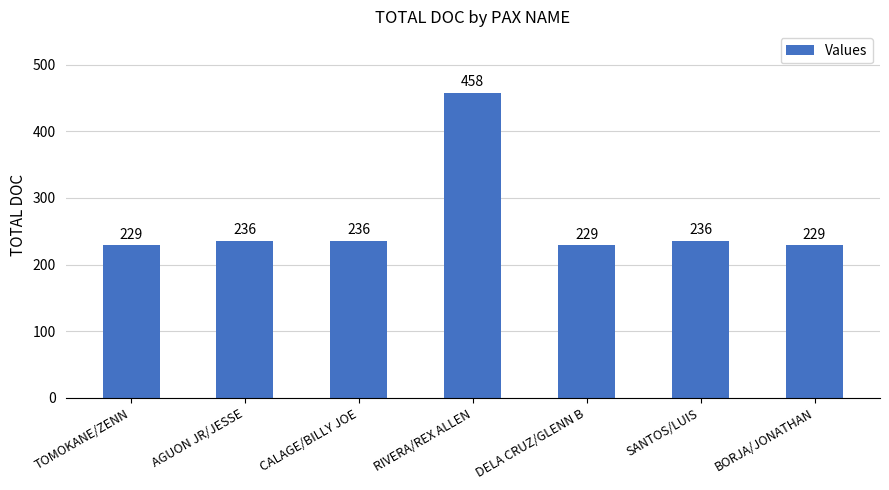

What position from the right is AGUON JR/JESSE?

6